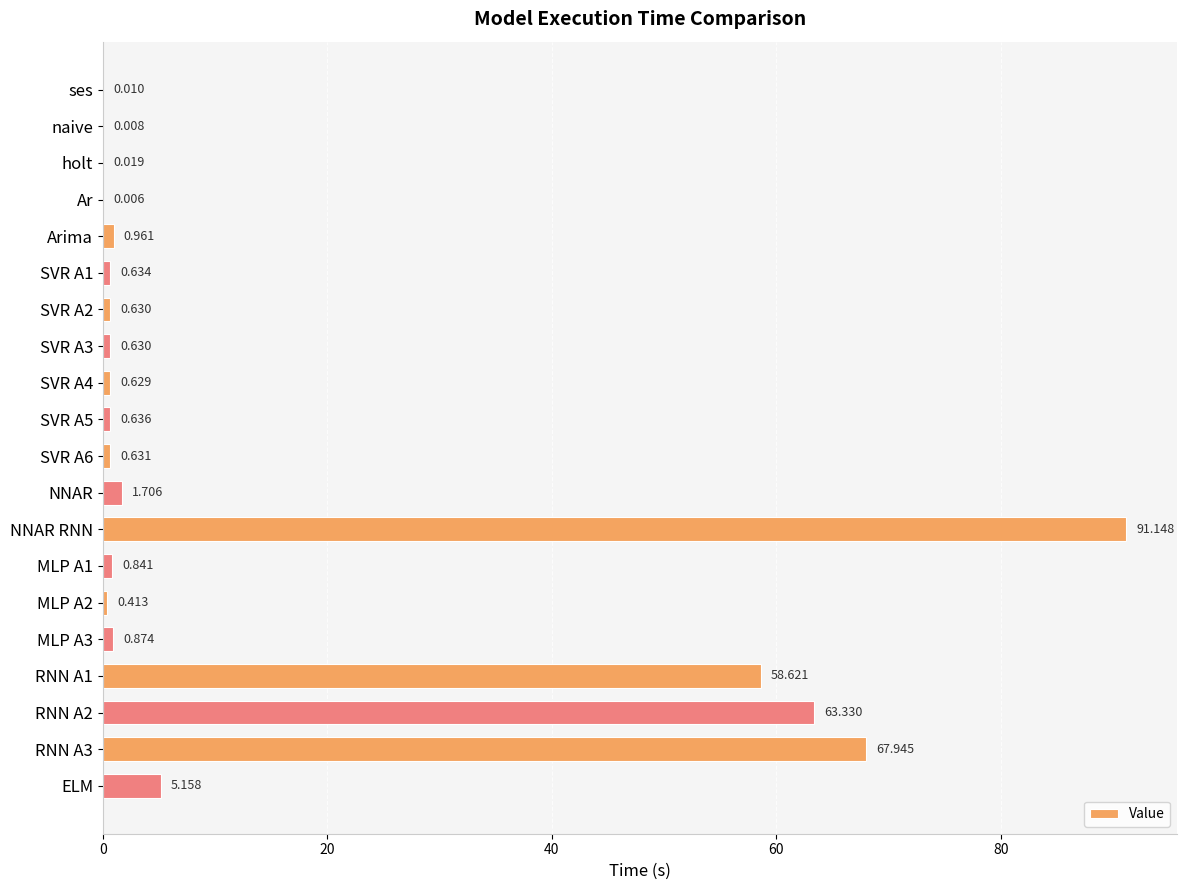

Which label corresponds to the largest value in the chart?

NNAR RNN